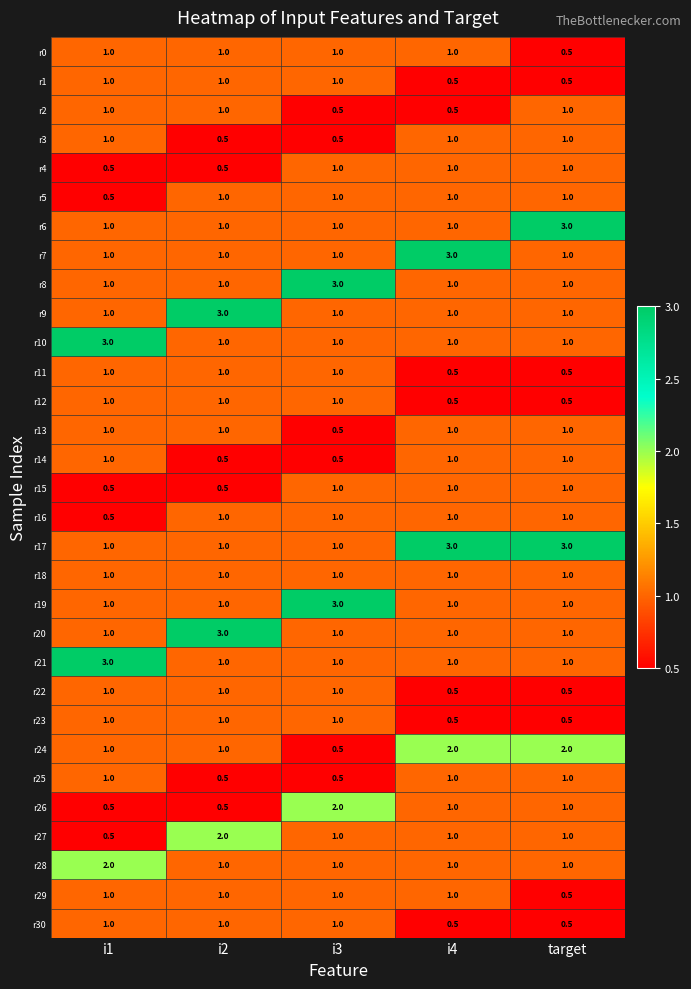

What is the maximum value for r26?

2.0